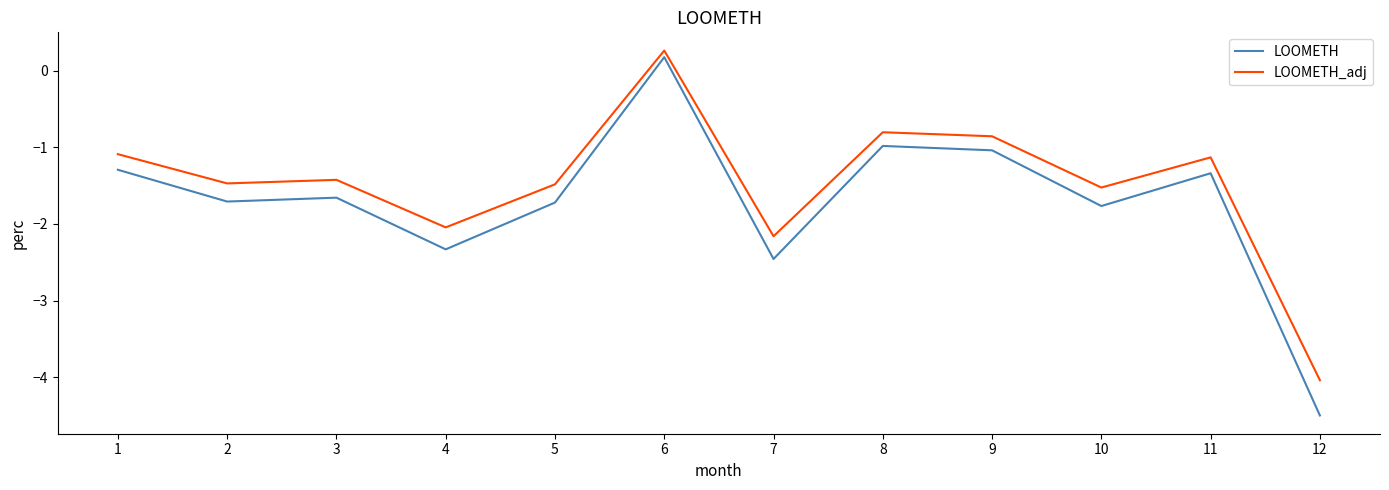

Reading left to right, transcribe all the data shown in this chart.

LOOMETH: 1=-1.3	2=-1.7	3=-1.7	4=-2.3	5=-1.7	6=0.2	7=-2.5	8=-1.0	9=-1.0	10=-1.8	11=-1.3	12=-4.5
LOOMETH_adj: 1=-1.1	2=-1.5	3=-1.4	4=-2.0	5=-1.5	6=0.3	7=-2.2	8=-0.8	9=-0.9	10=-1.5	11=-1.1	12=-4.0